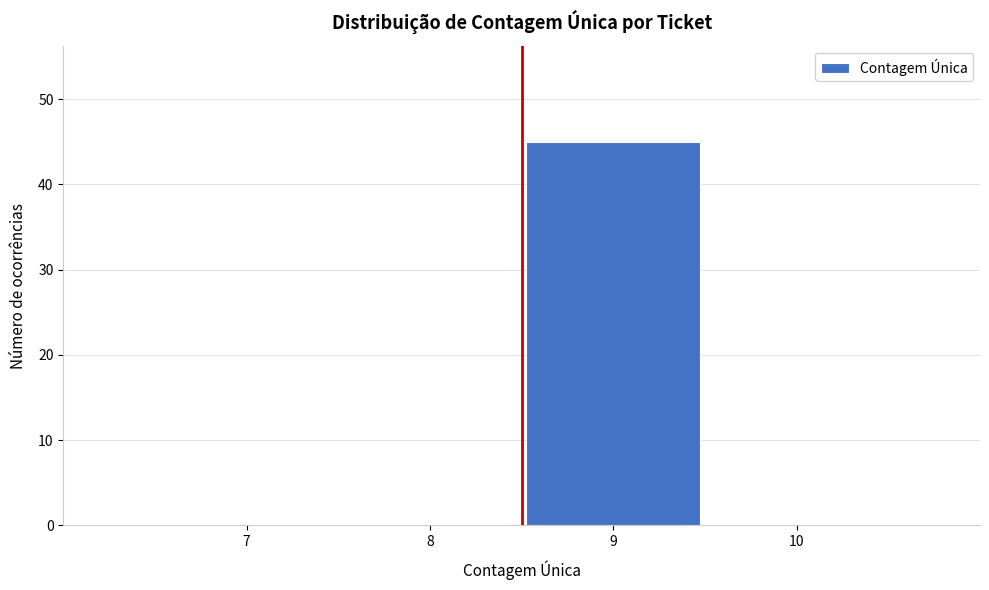

Reading right to left, what are all the values shown in this chart?

10=0	9=45	8=0	7=0